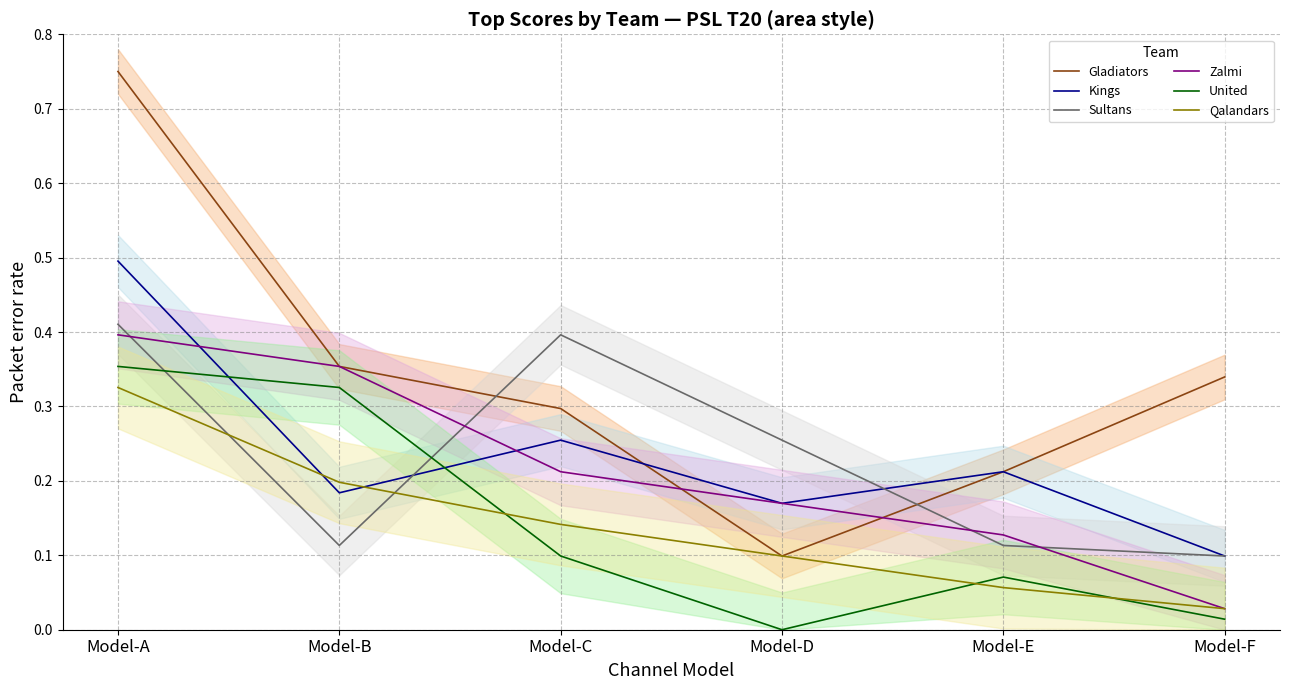

True or false: Qalandars has a value of 0.1 at Model-E.

True